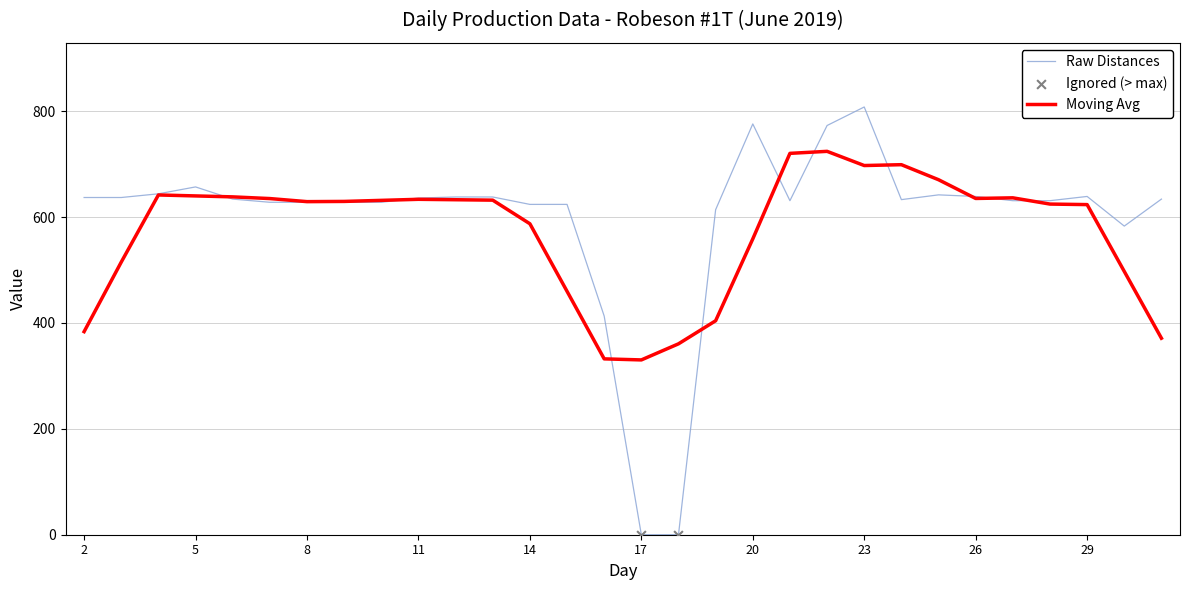

Which series has the widest spread of values?

Raw Distances